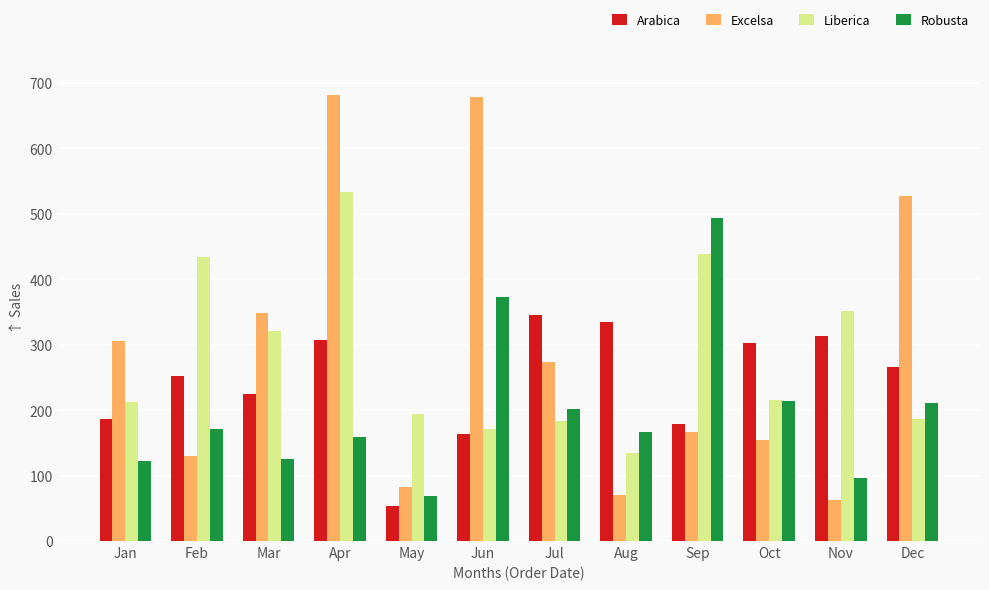

Between Sep and Dec, which series saw the biggest shift?

Excelsa